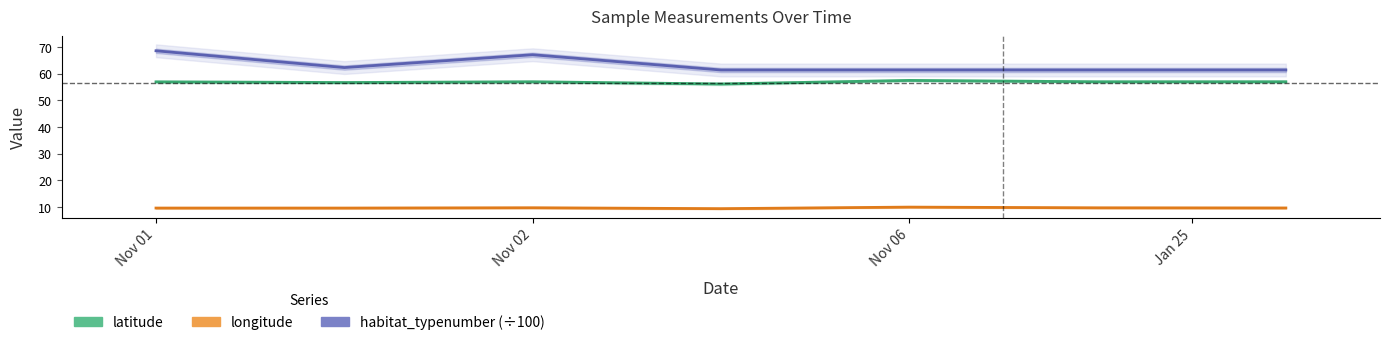

True or false: longitude and latitude intersect in this chart.

False